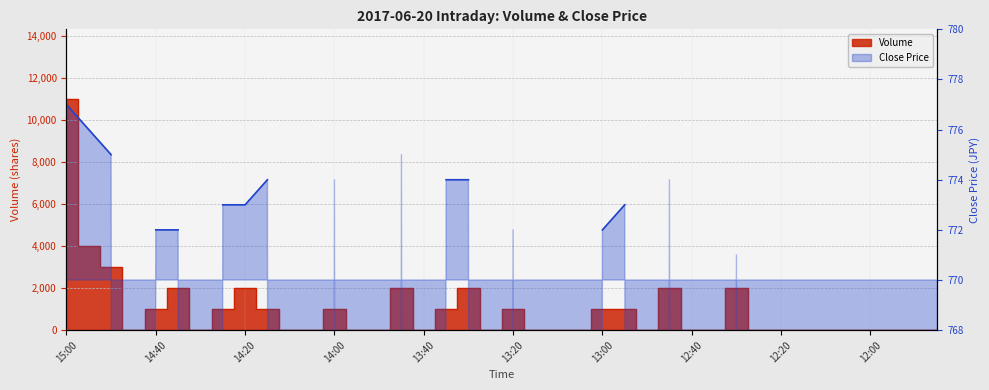

The chart shows a value of -7482 at 12:10. True or false?

False